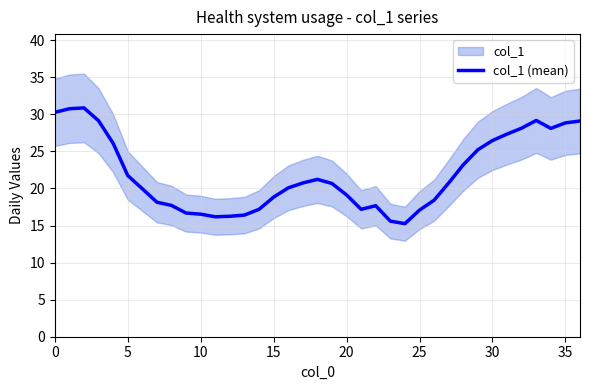

How many data points are above 20?

20